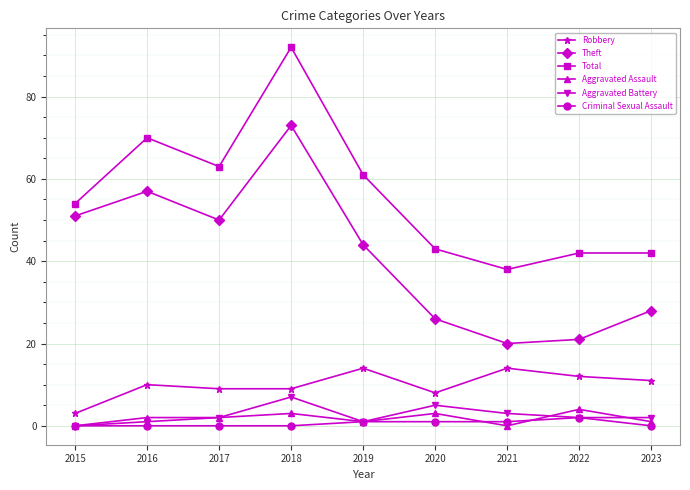

Count the number of categories in the chart.

9